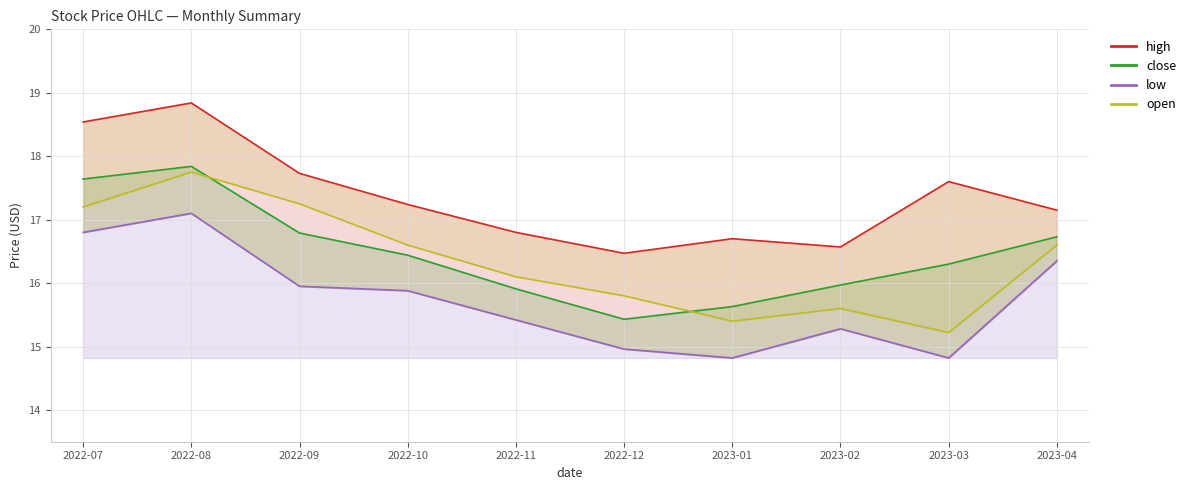

In high, how many points are lower than both neighbors (excluding endpoints)?

2